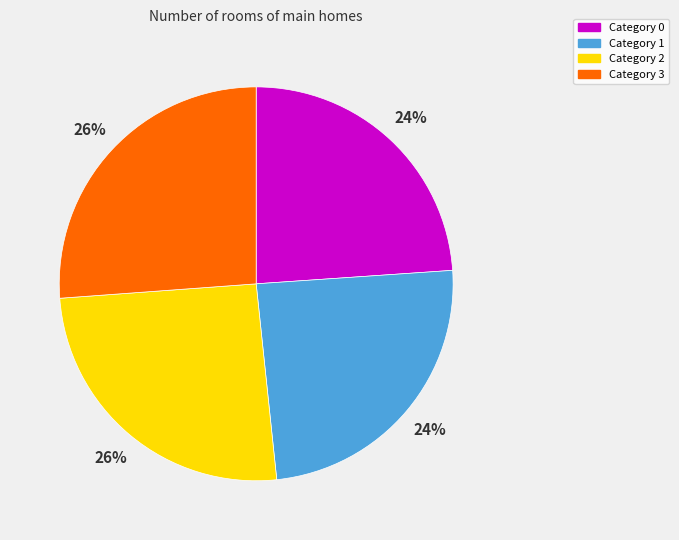

Do Category 3 and Category 2 together represent more than half of the pie?

Yes